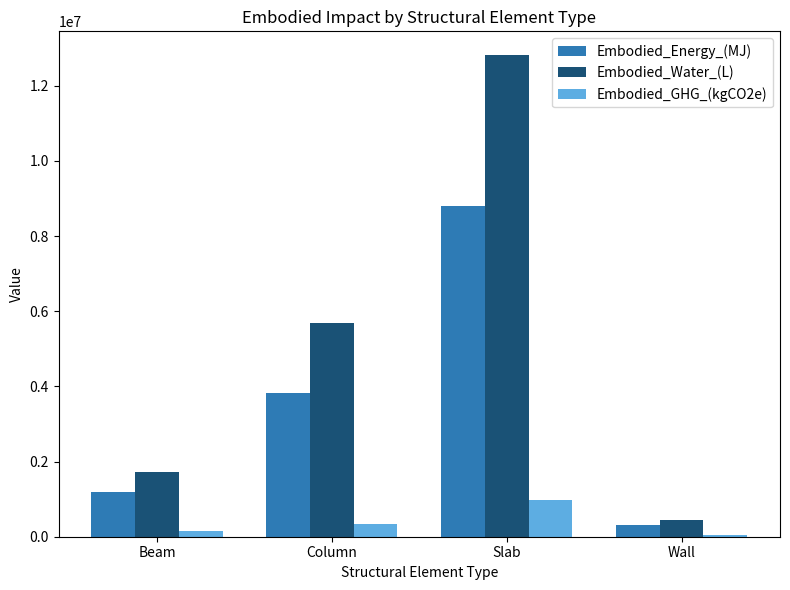

What is the difference between the Embodied_Water_(L) values at Beam and Wall?

1273290.8